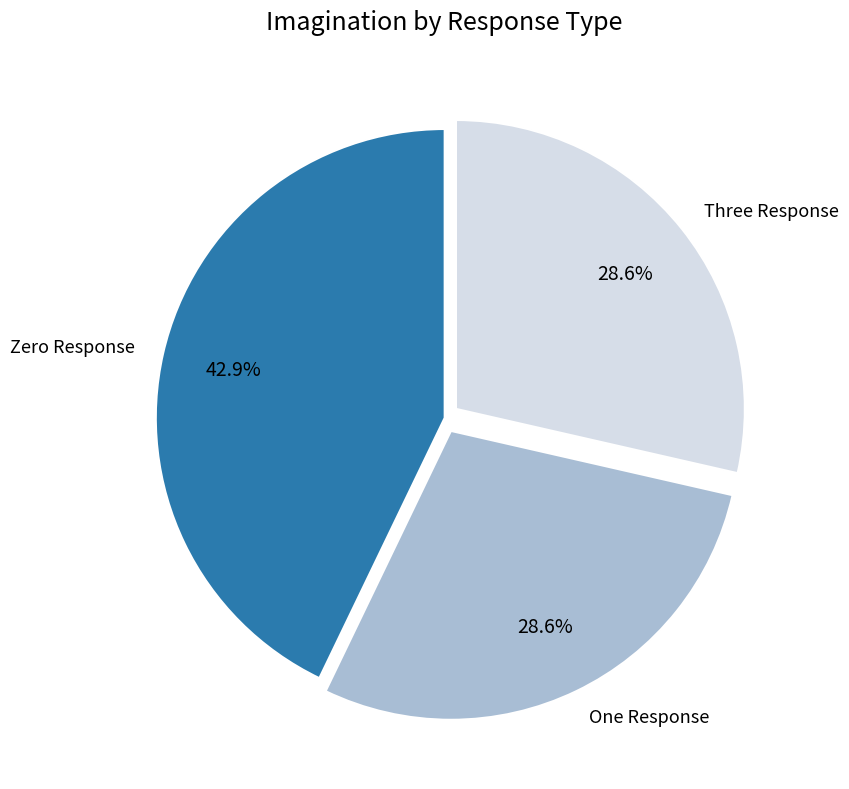

What is the largest slice in the pie chart?

Zero Response